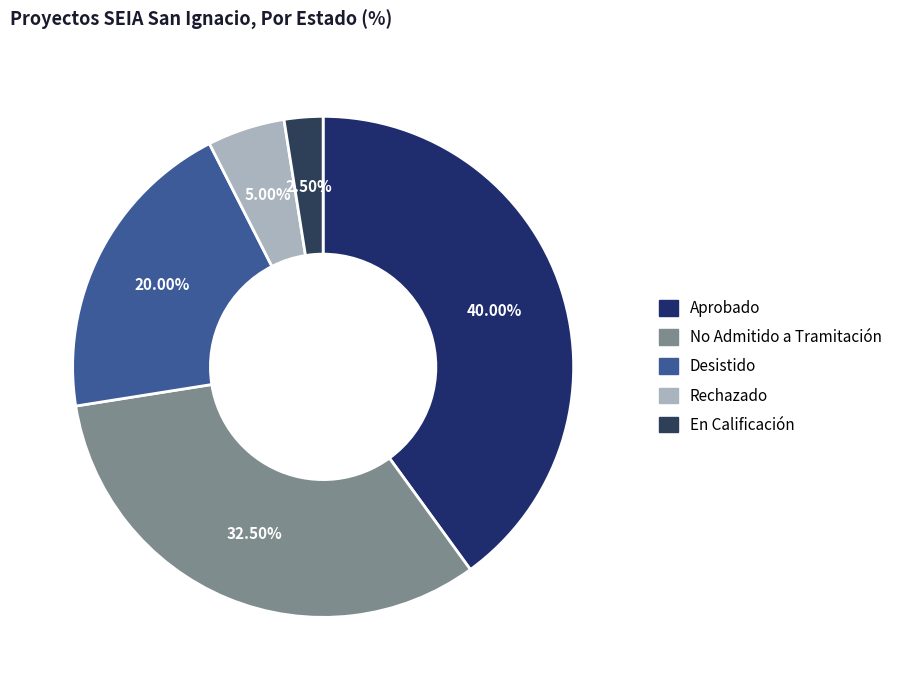

Rank the categories by value from highest to lowest.

Aprobado, No Admitido a Tramitación, Desistido, Rechazado, En Calificación